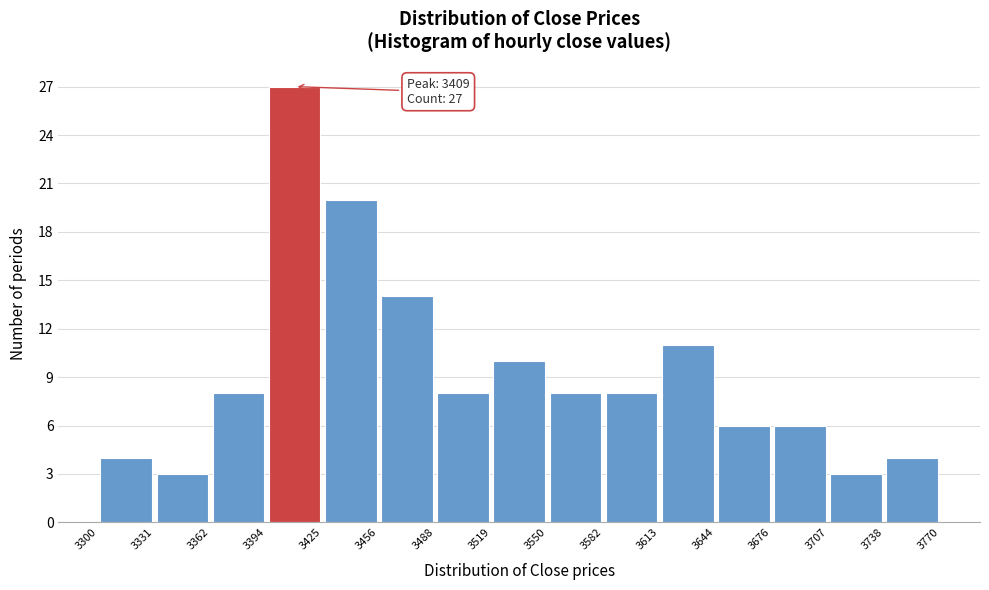

Which range on the x-axis has the tallest bar?

3394 to 3425